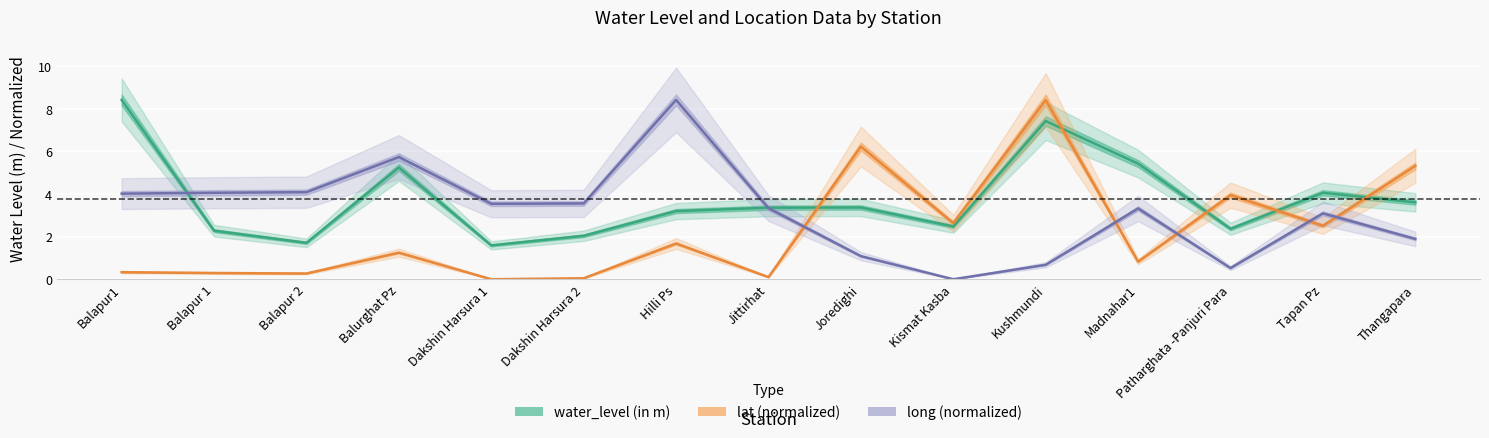

How many positive values does the long series have?

14